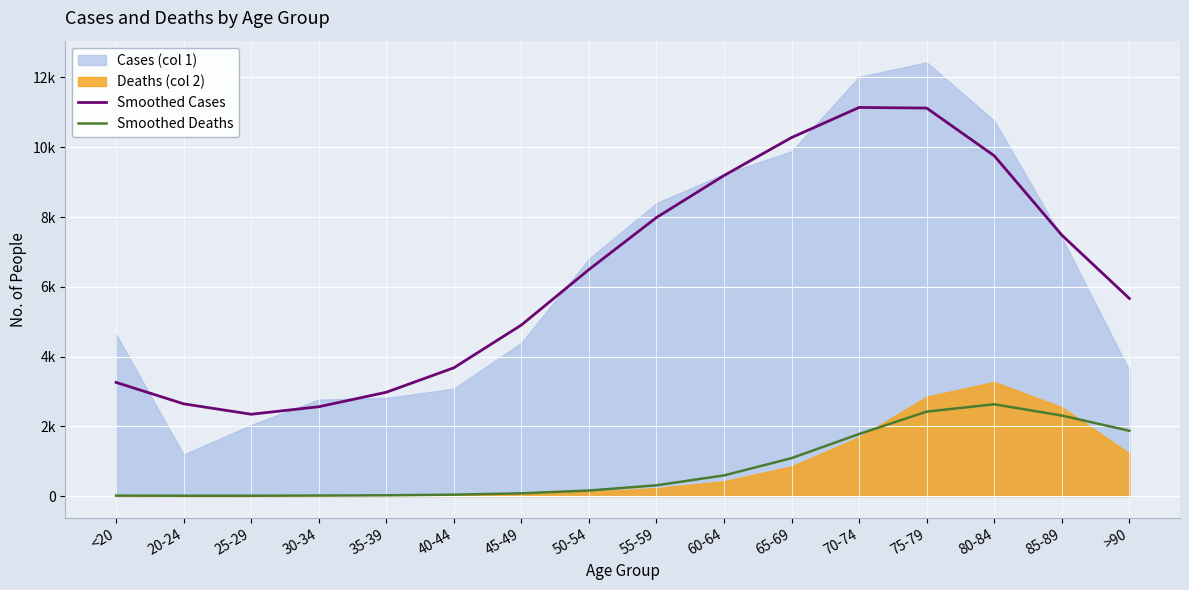

At which category does Smoothed Cases reach its first local peak?

70-74